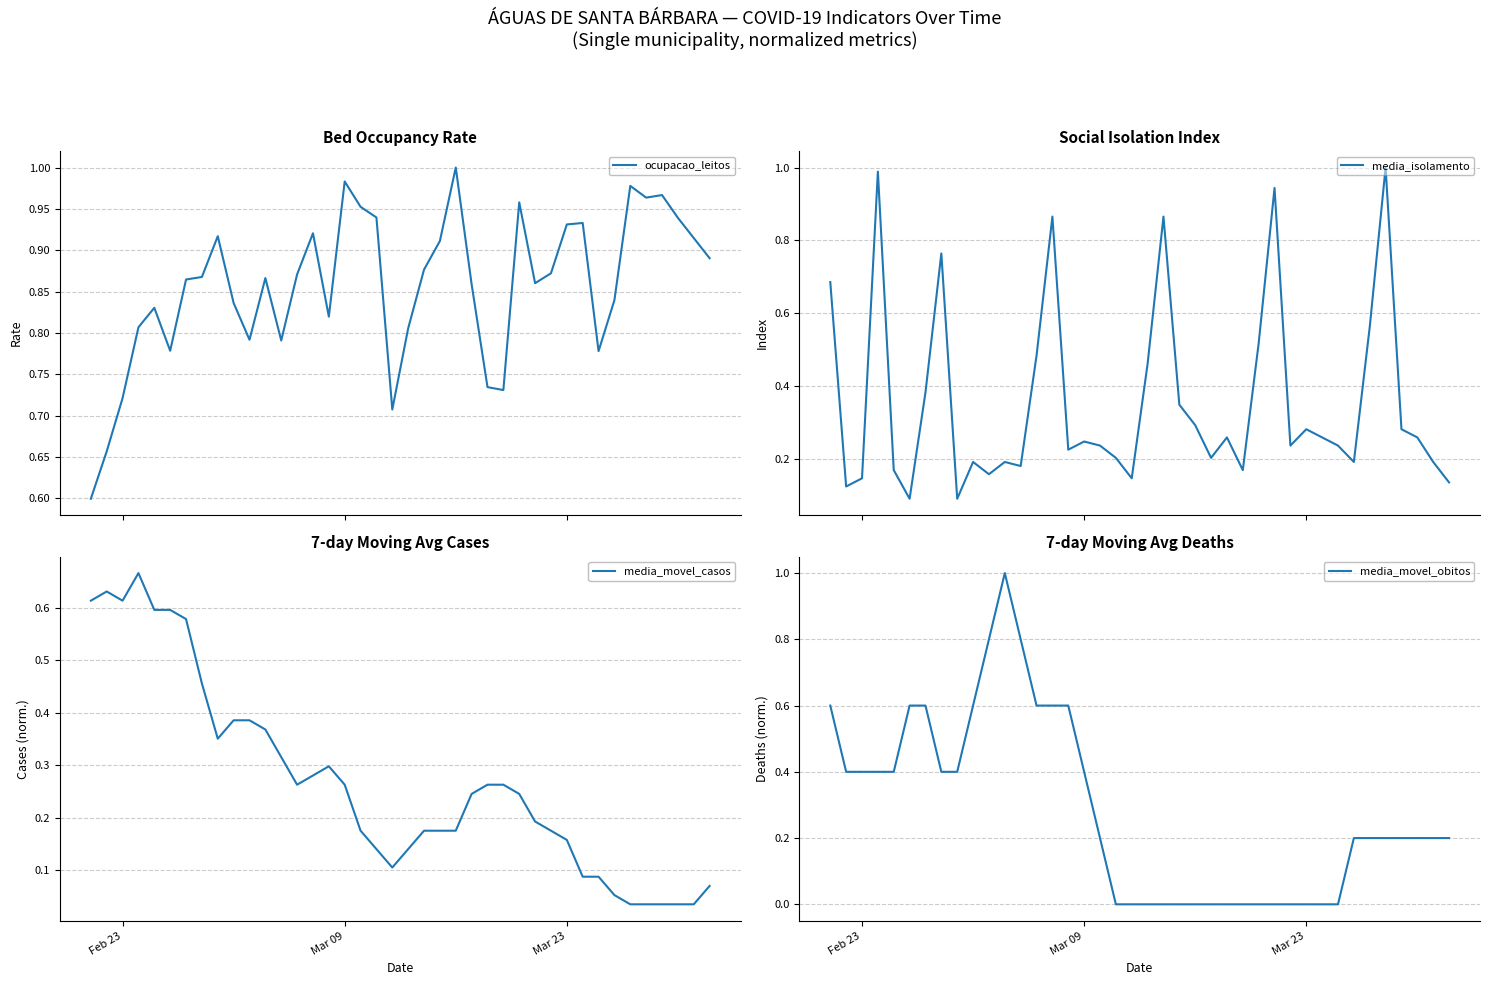

Is it true that media_movel_obitos equals 0.0 at Mar 23?

True